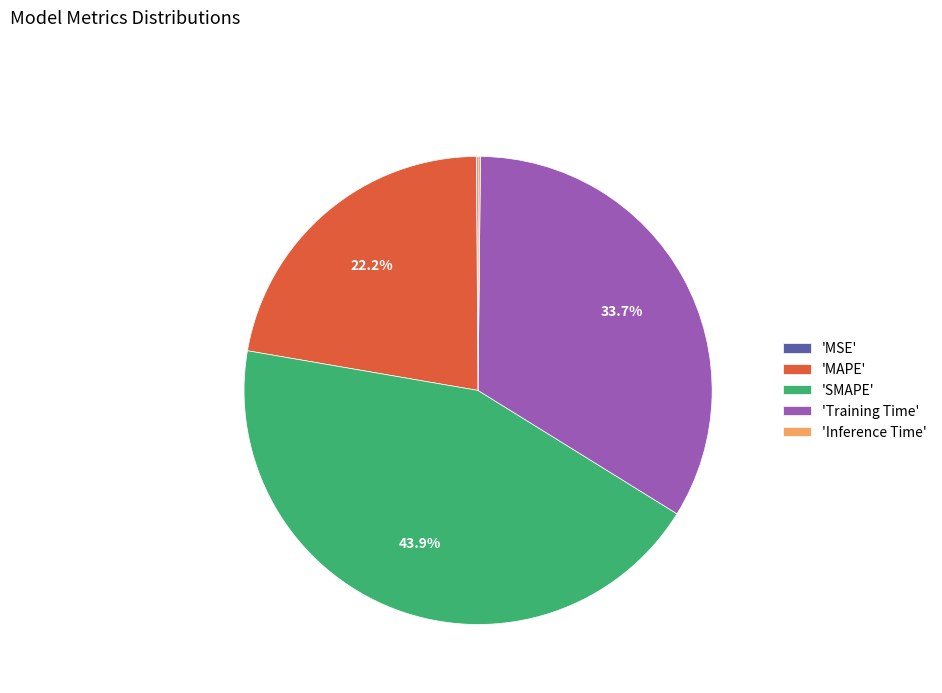

Is there any slice that represents more than half of the pie?

No